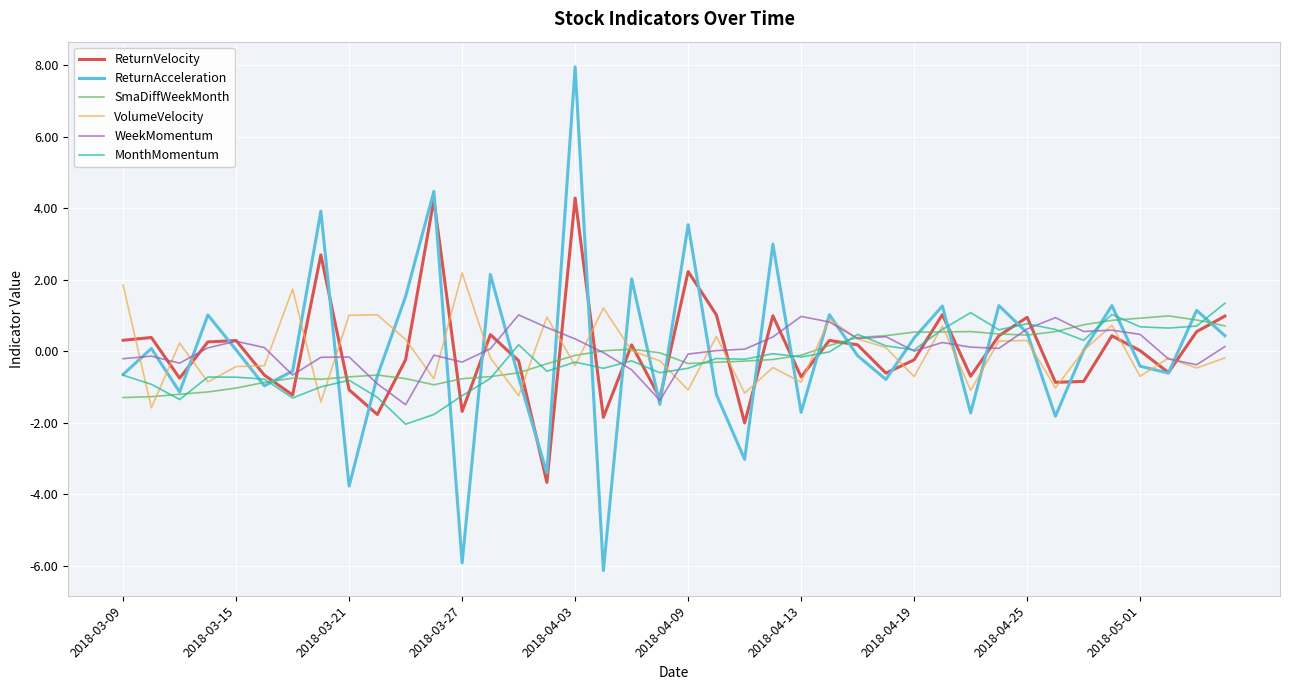

What is the highest value of the WeekMomentum series?

1.0